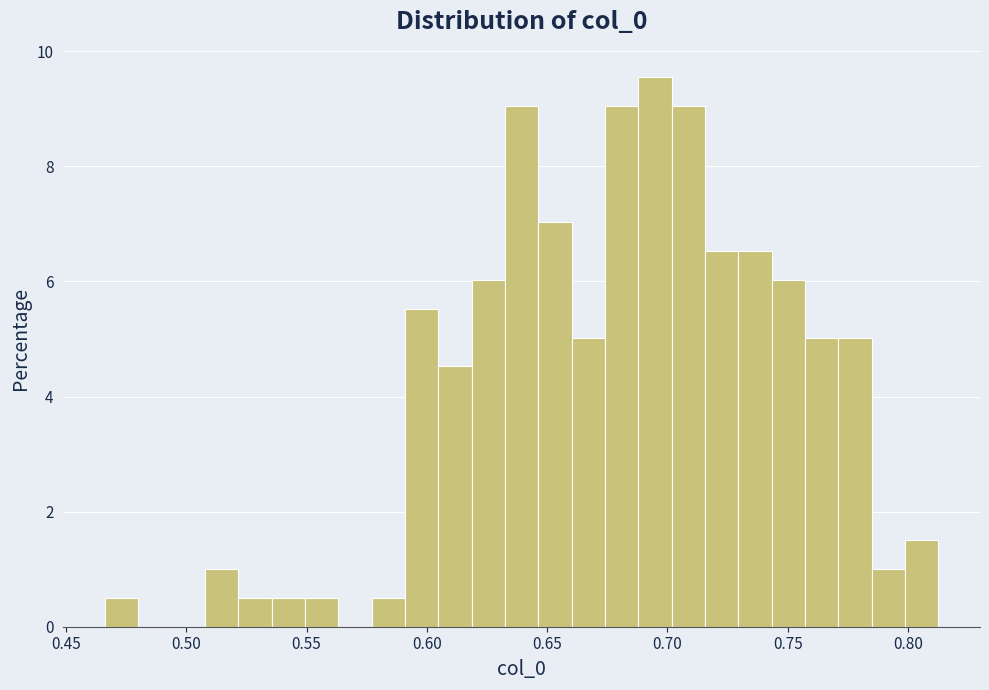

Around what value on the x-axis is the tallest bar? Give the approximate position of its centre, as read against the axis.

0.695